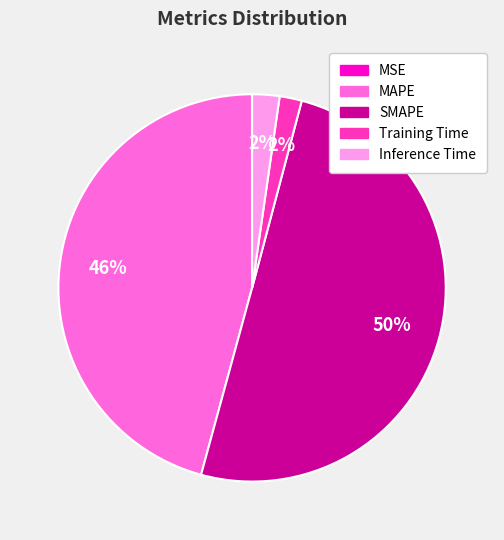

To the nearest percent, what is the difference between the largest and smallest slice percentages?

50%